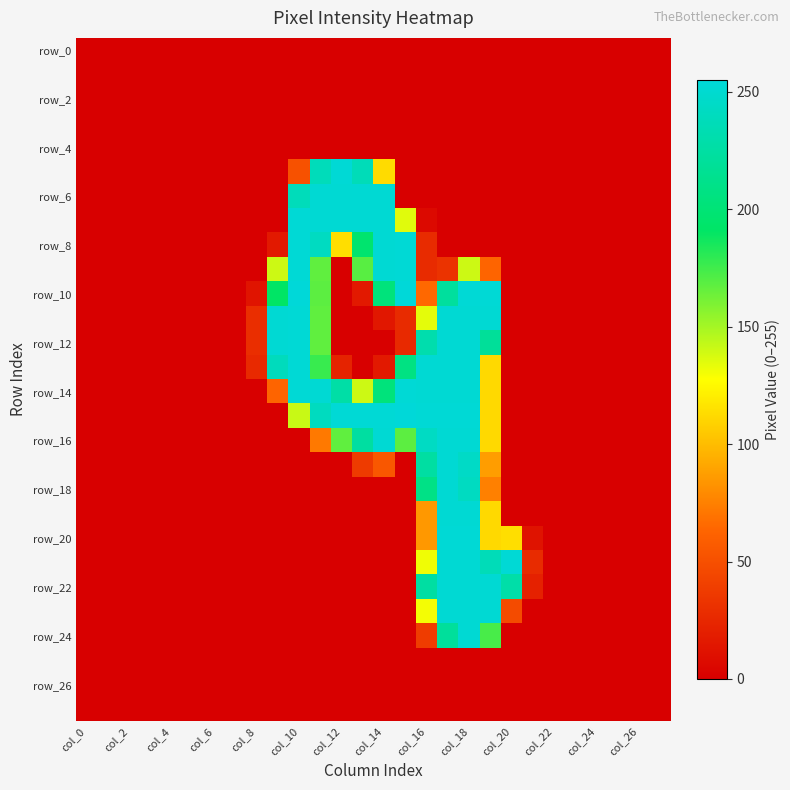

Which category has the lowest value across all series?

col_0